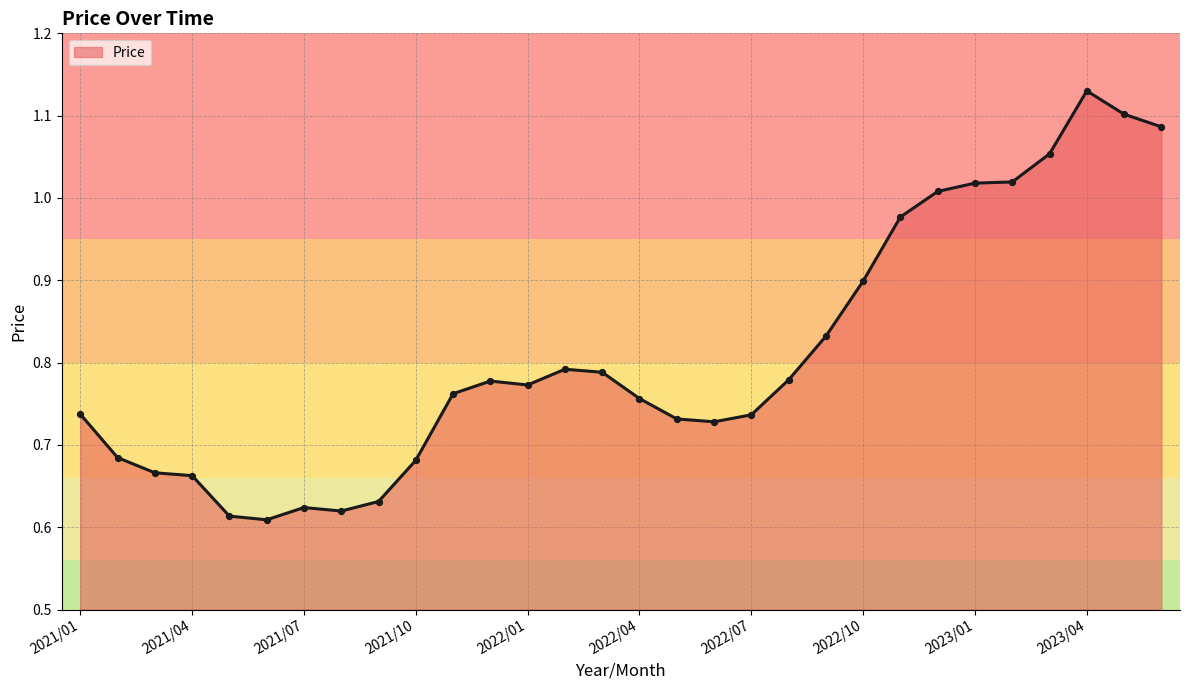

What is the difference between the maximum and minimum values?

0.5